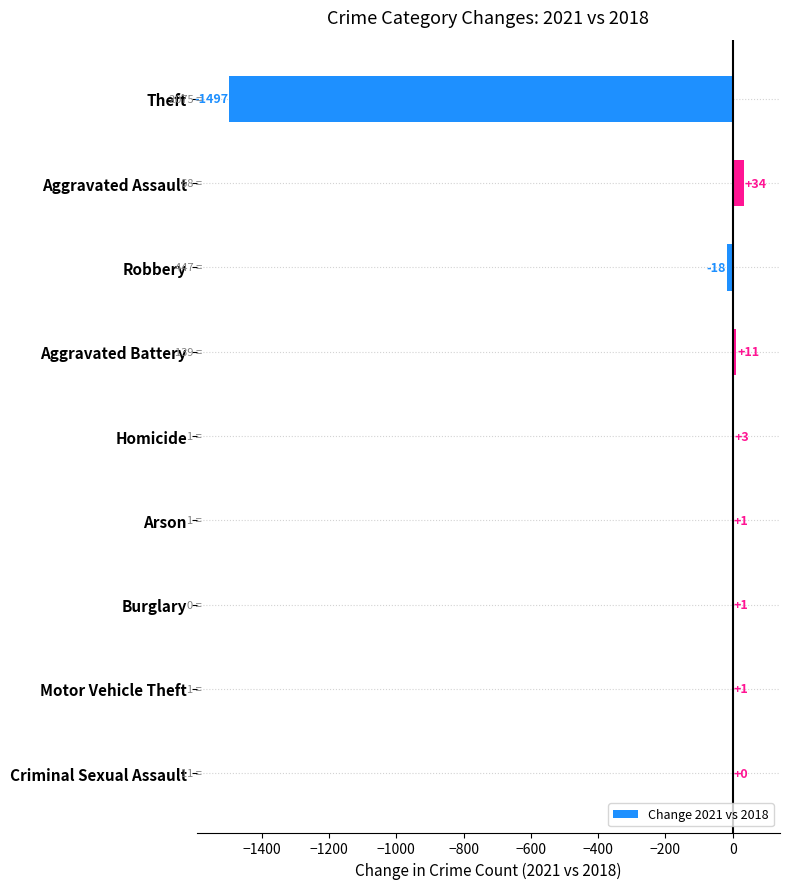

Reading top to bottom, extract all data points from this chart.

Theft=-1497	Aggravated Assault=34	Robbery=-18	Aggravated Battery=11	Homicide=3	Arson=1	Burglary=1	Motor Vehicle Theft=1	Criminal Sexual Assault=0